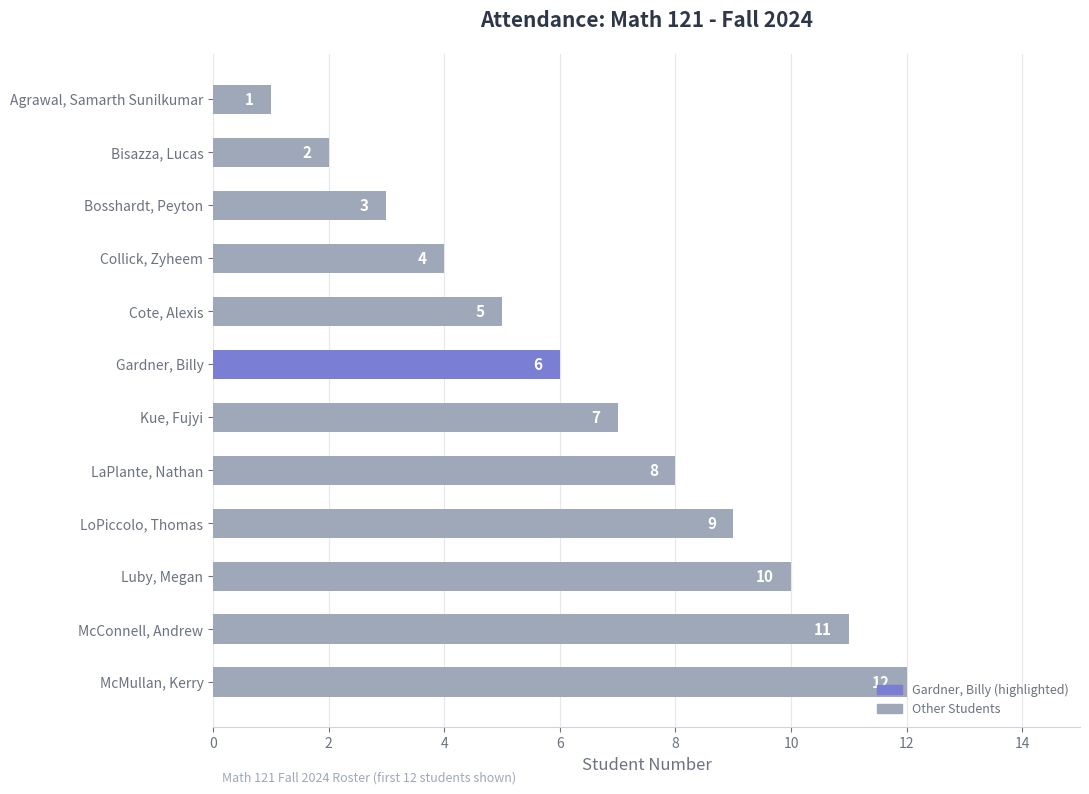

How many data points are less than 7?

6